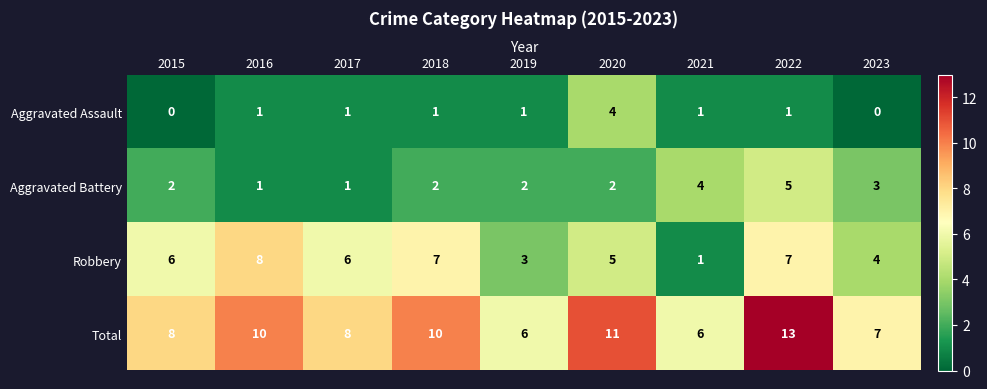

Rank the series at 2018 from highest to lowest value.

Total, Robbery, Aggravated Battery, Aggravated Assault